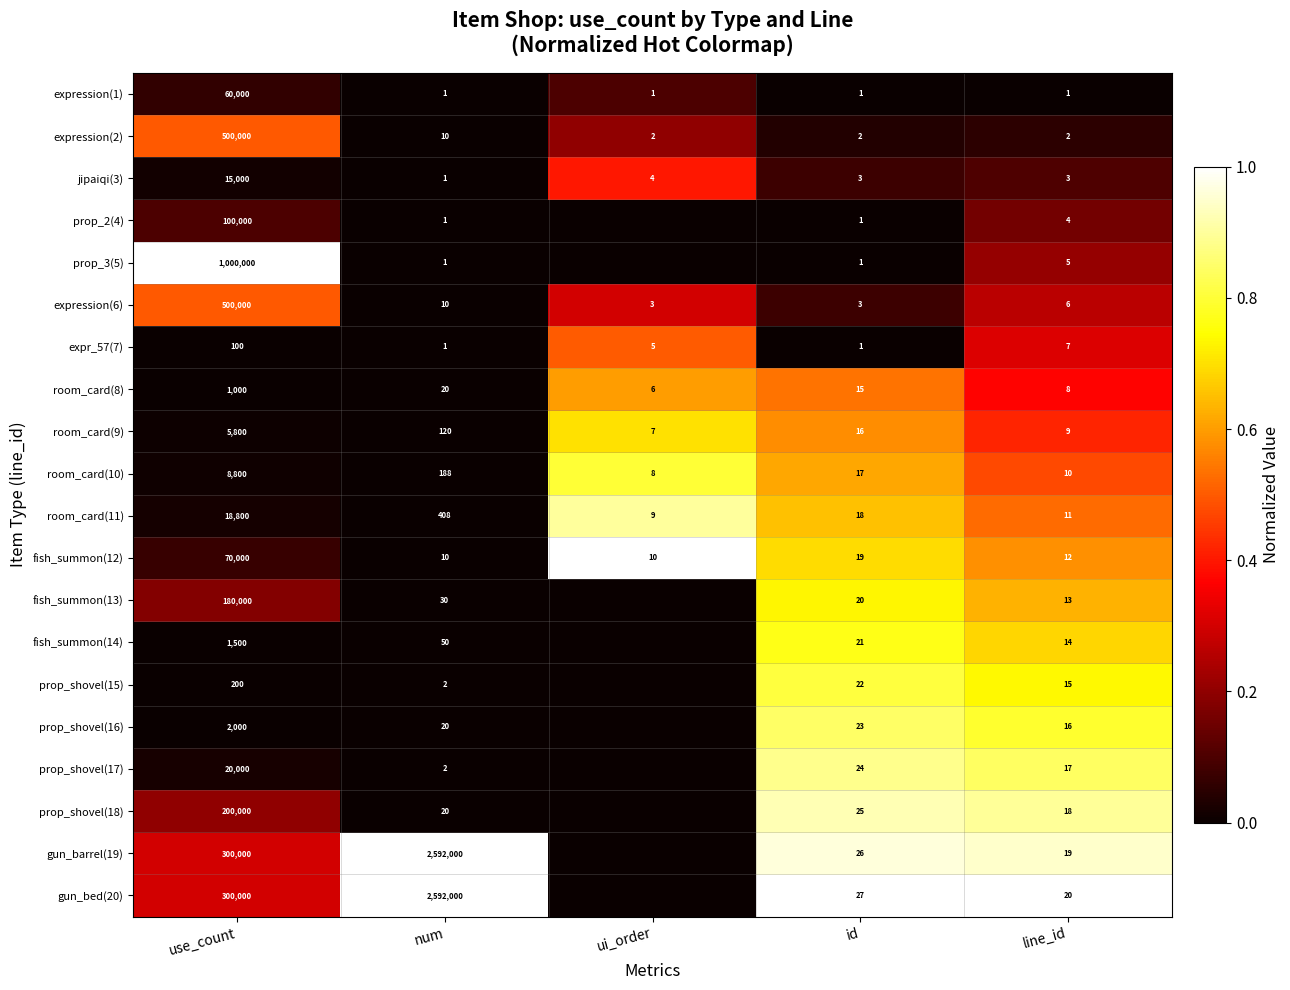

At how many categories does at least one series exceed 0?

5